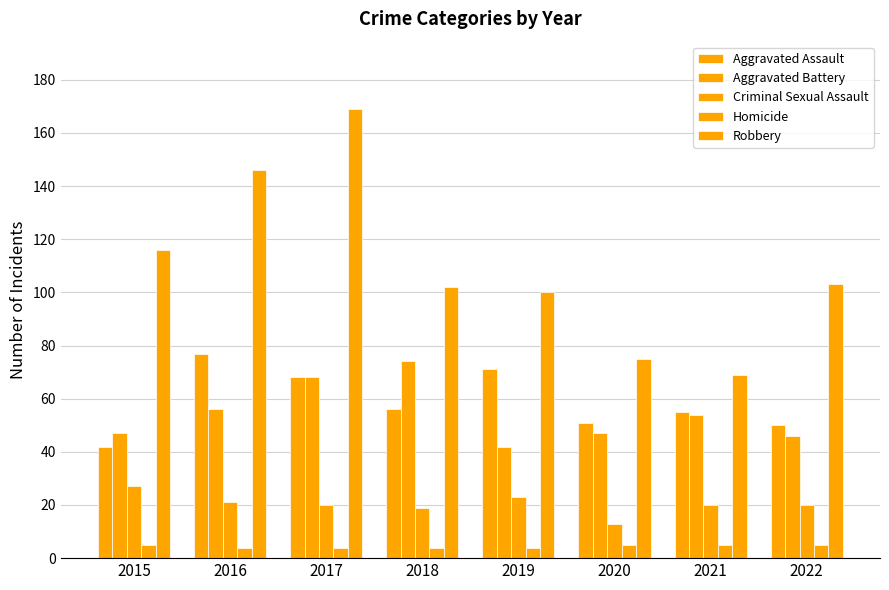

Reading right to left, what are all the values shown in this chart?

Aggravated Assault: 2022=50	2021=55	2020=51	2019=71	2018=56	2017=68	2016=77	2015=42
Aggravated Battery: 2022=46	2021=54	2020=47	2019=42	2018=74	2017=68	2016=56	2015=47
Criminal Sexual Assault: 2022=20	2021=20	2020=13	2019=23	2018=19	2017=20	2016=21	2015=27
Homicide: 2022=5	2021=5	2020=5	2019=4	2018=4	2017=4	2016=4	2015=5
Robbery: 2022=103	2021=69	2020=75	2019=100	2018=102	2017=169	2016=146	2015=116